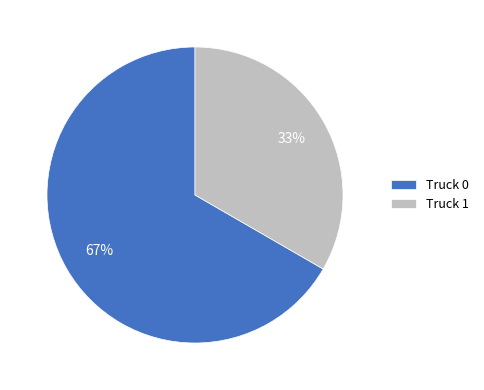

To the nearest percent, what portion does Truck 1 represent?

33%